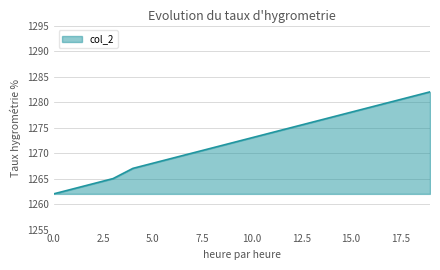

What is the smallest value displayed?

1262